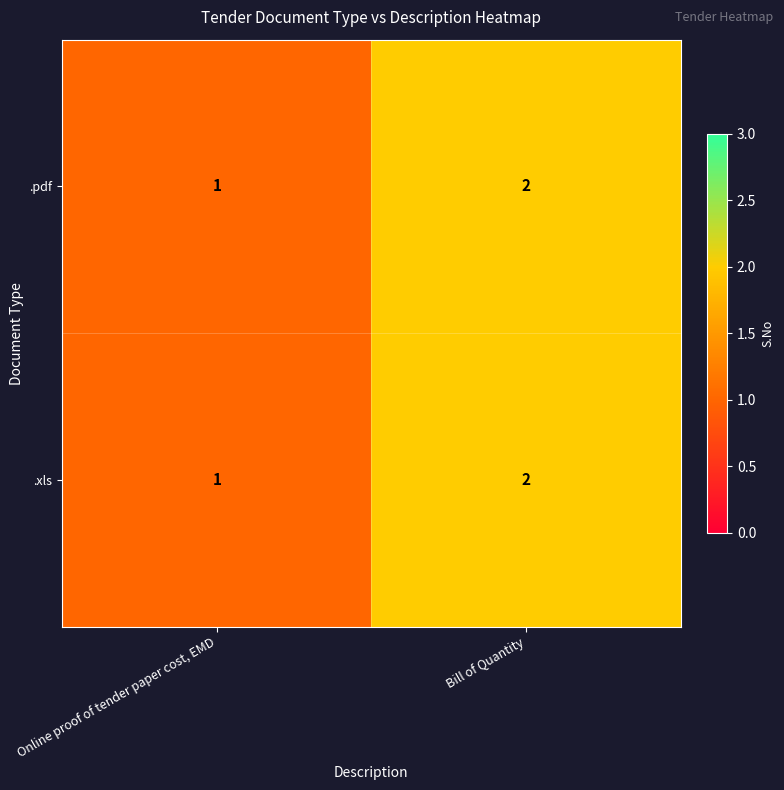

At which label is .pdf closest to 1?

Online proof of tender paper cost, EMD